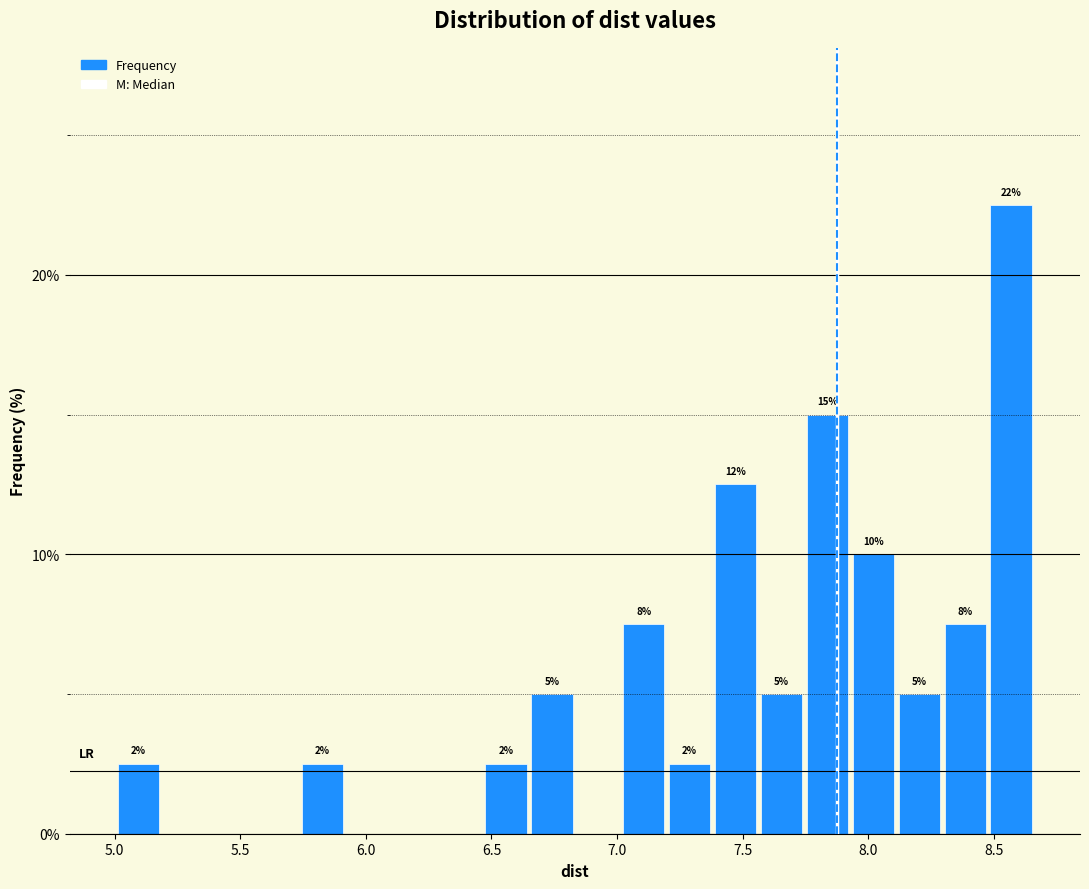

Read against the x-axis, roughly where is the centre of the tallest bar?

8.55